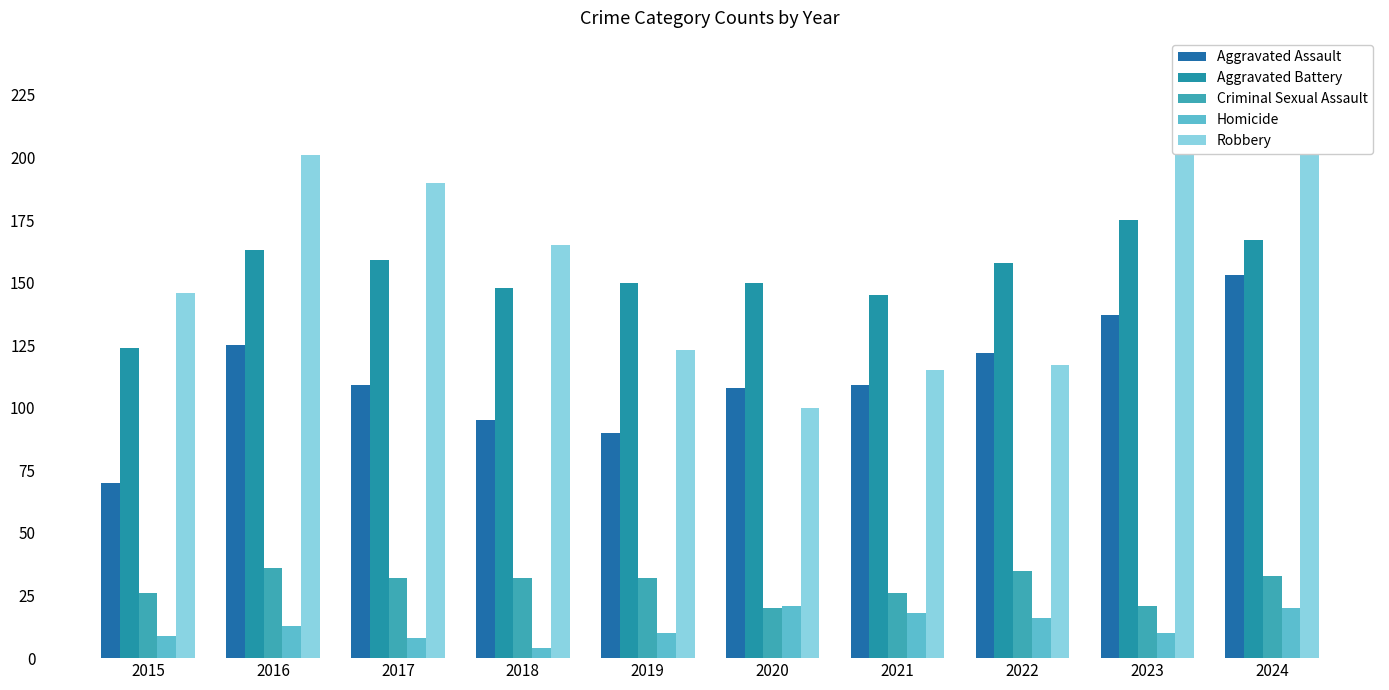

Between 2021 and 2017, which is larger?

2021